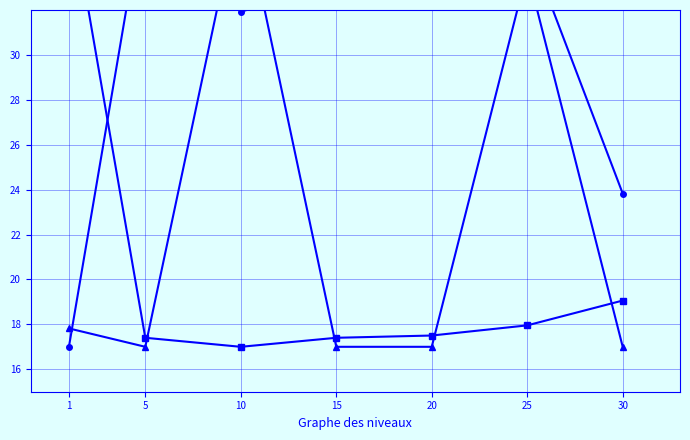

Where is the first local maximum for LevePriceNQ?

10